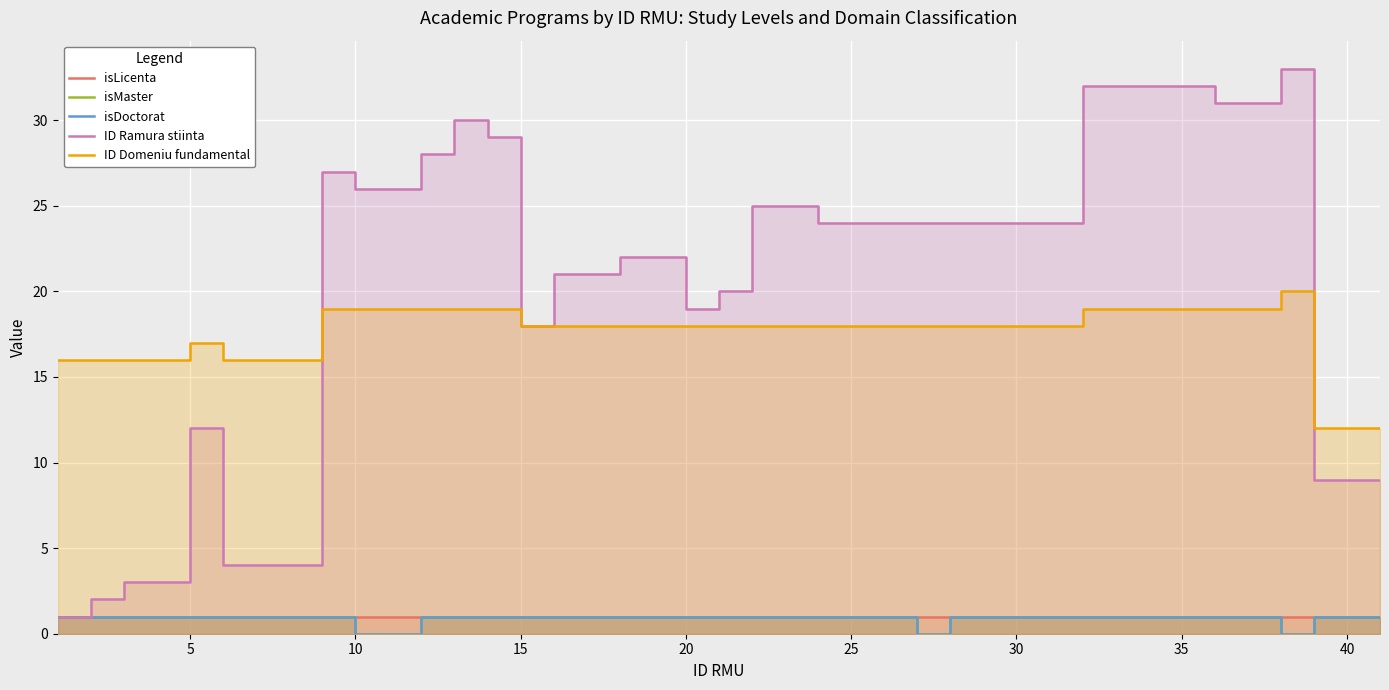

True or false: isMaster and ID Domeniu fundamental cross at least once.

False